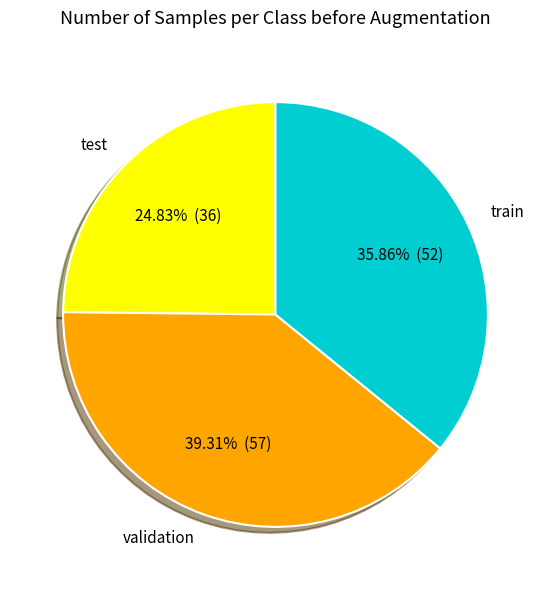

Is there any slice that represents more than half of the pie?

No